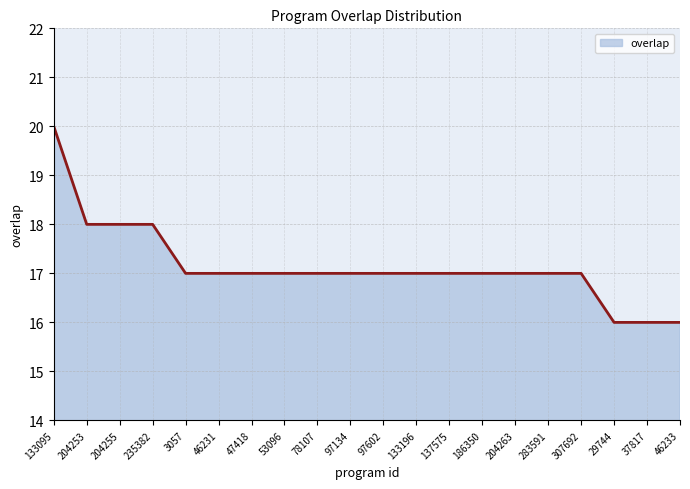

Reading left to right, list all the values displayed in this chart.

20	18	18	18	17	17	17	17	17	17	17	17	17	17	17	17	17	16	16	16